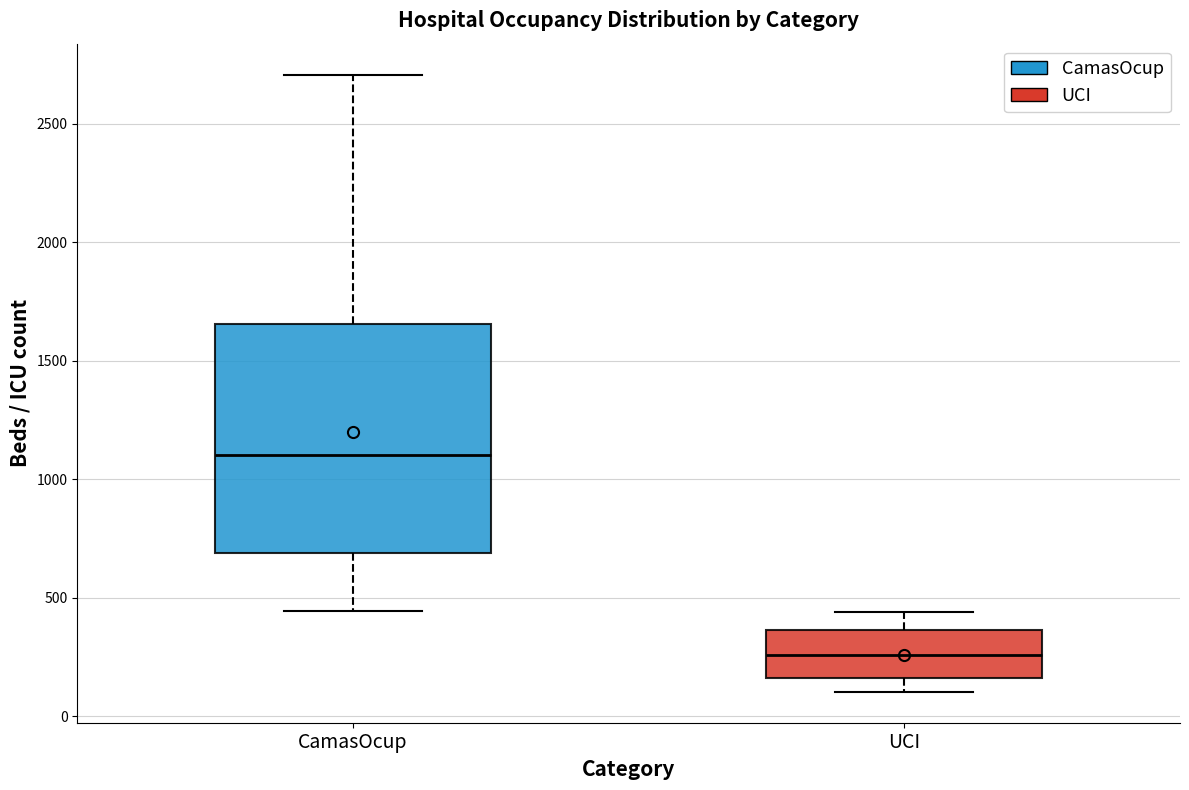

Reading left to right, read every box against the y-axis: the position of its median line, the range the box covers, and the ends of its whiskers. The values are not printed on the chart, so give them approximately, as read against the axis.

CamasOcup: median 1100, box 700 to 1650, whiskers 450 to 2700
UCI: median 250, box 150 to 350, whiskers 100 to 450